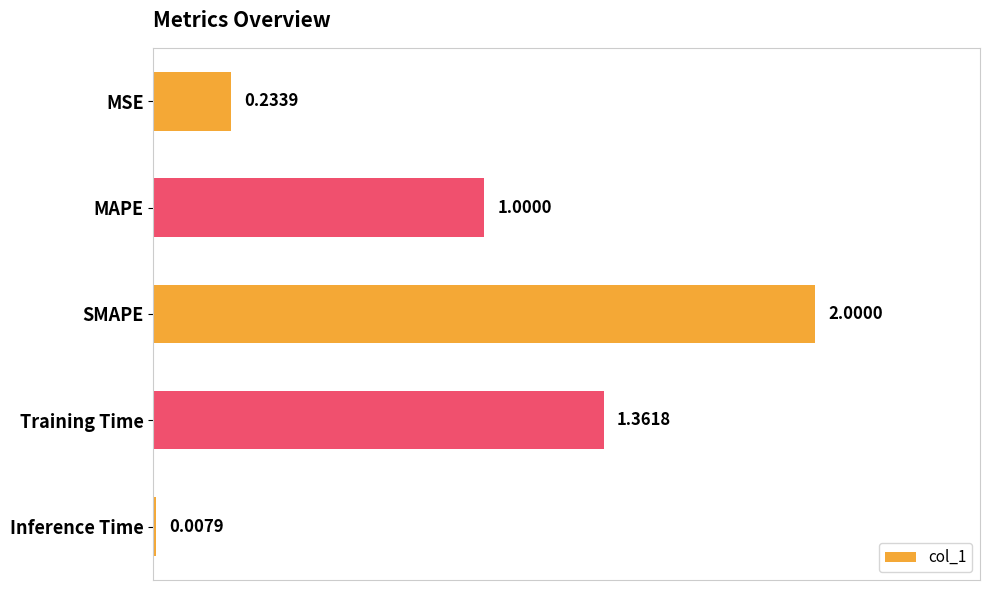

At which category does the chart reach its peak across all series?

SMAPE